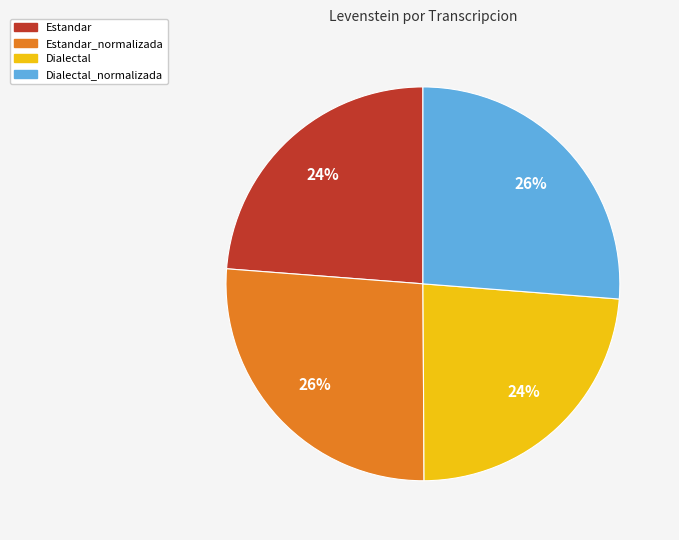

Is it true that Estandar is 24% of the pie?

True